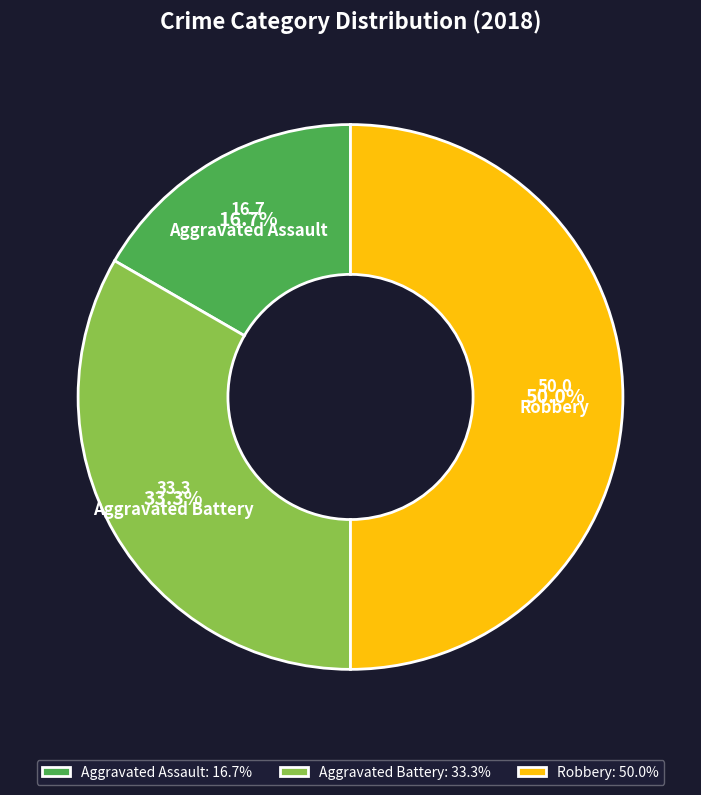

True or false: Robbery accounts for 50% of the total.

True